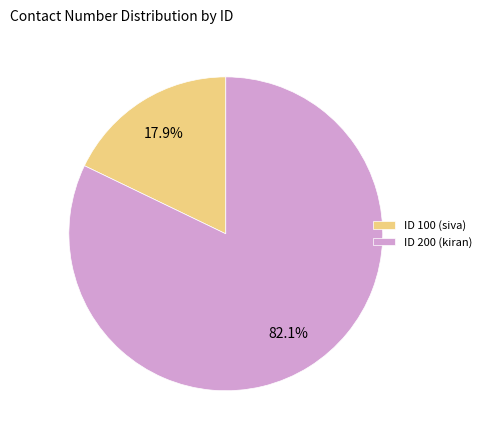

Rank the categories by value from highest to lowest.

ID 200 (kiran), ID 100 (siva)